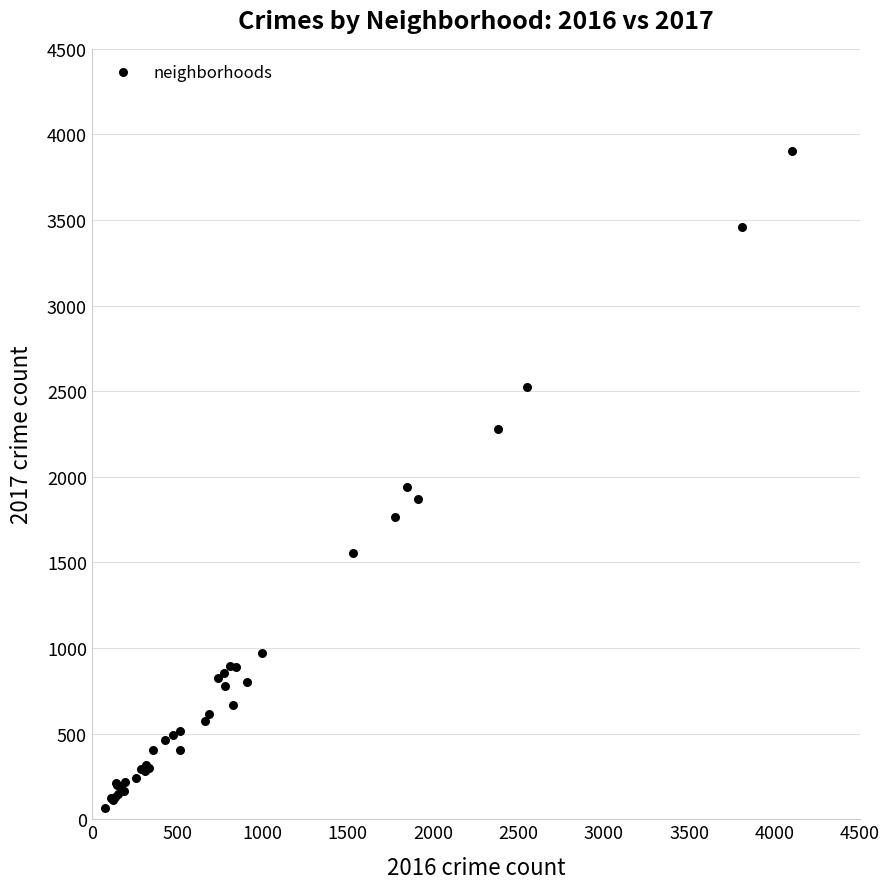

What Y value in the scatter plot is closest to 1986?

1938